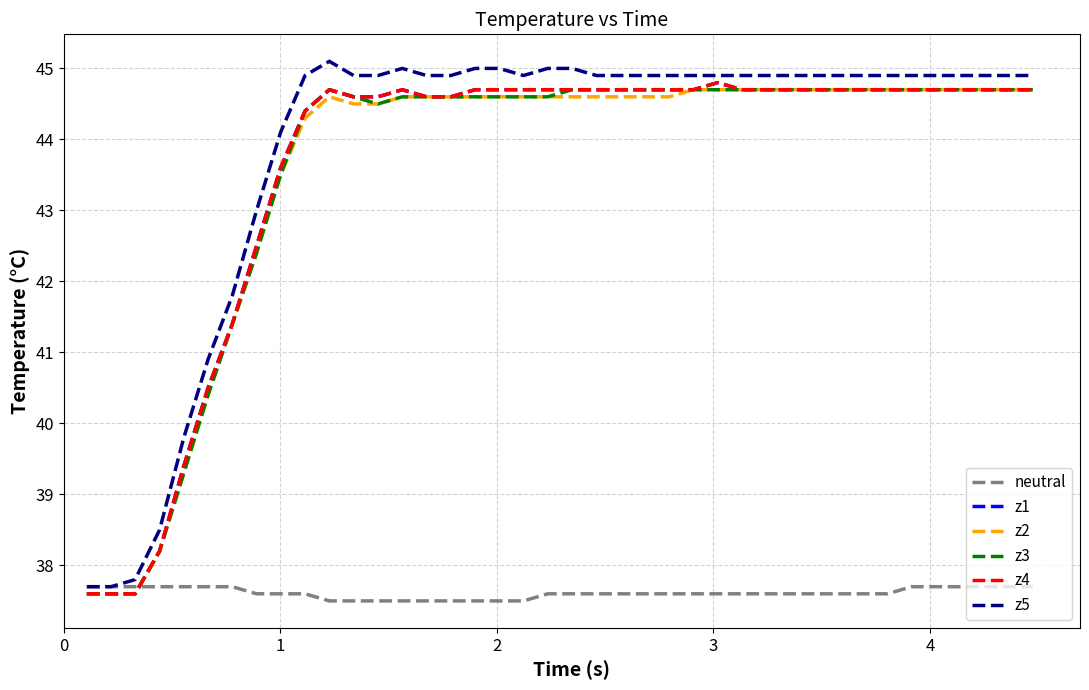

What is the sum of all z5 values?

1753.9